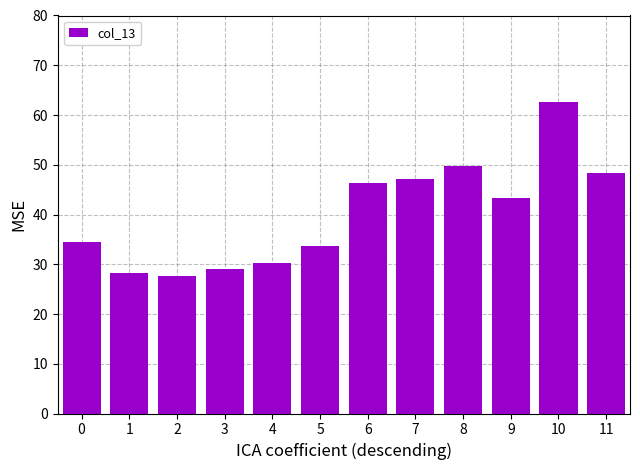

Rank the categories by value from highest to lowest.

10, 8, 11, 7, 6, 9, 0, 5, 4, 3, 1, 2